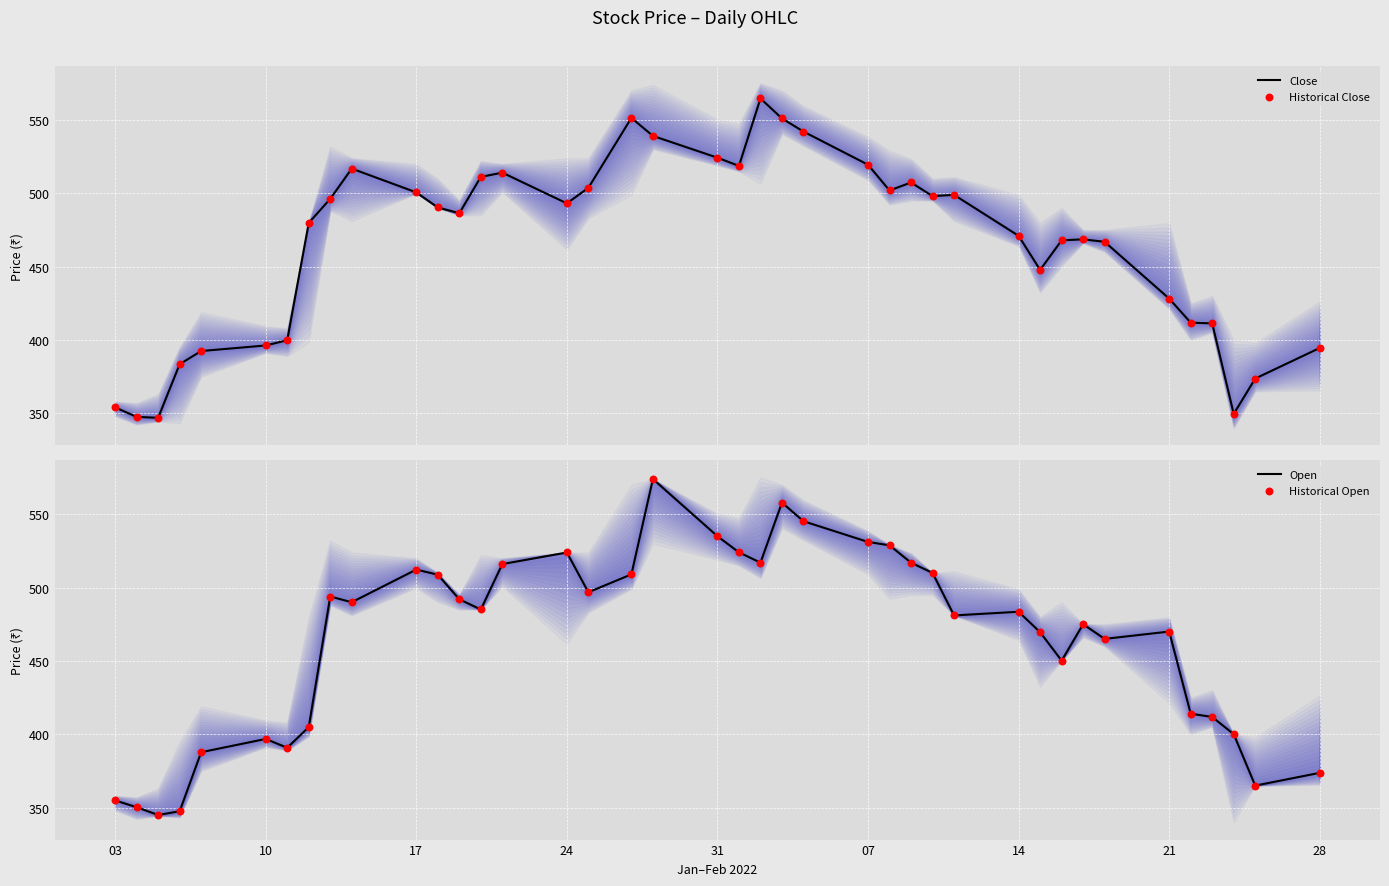

At how many categories does at least one series exceed 464?

28